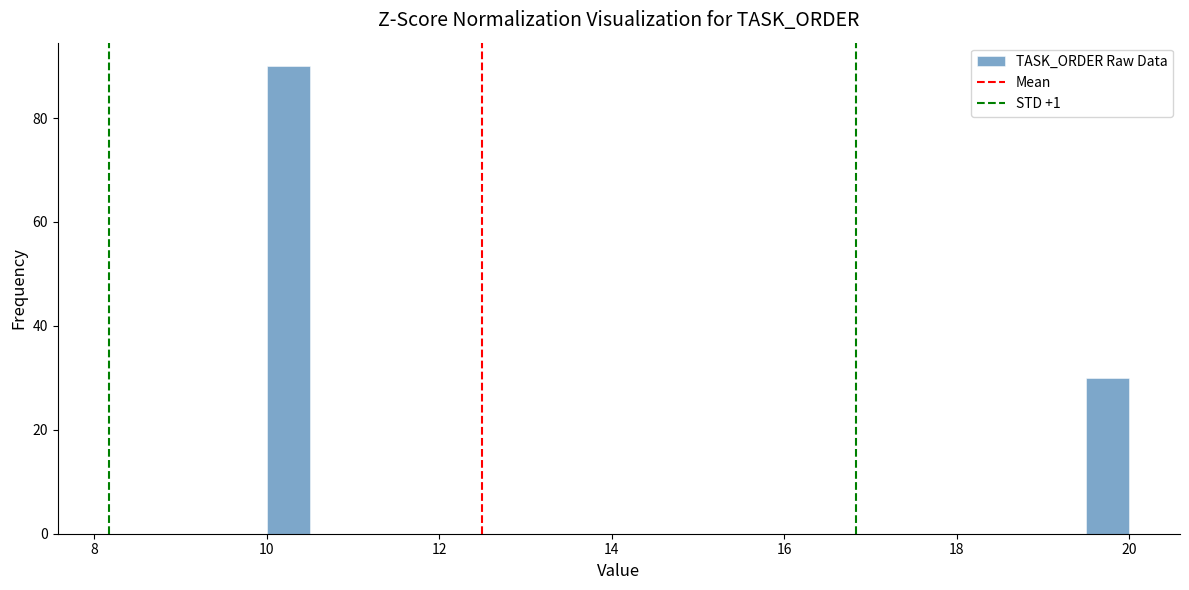

Around what value on the x-axis is the tallest bar? Give the approximate position of its centre, as read against the axis.

10.2